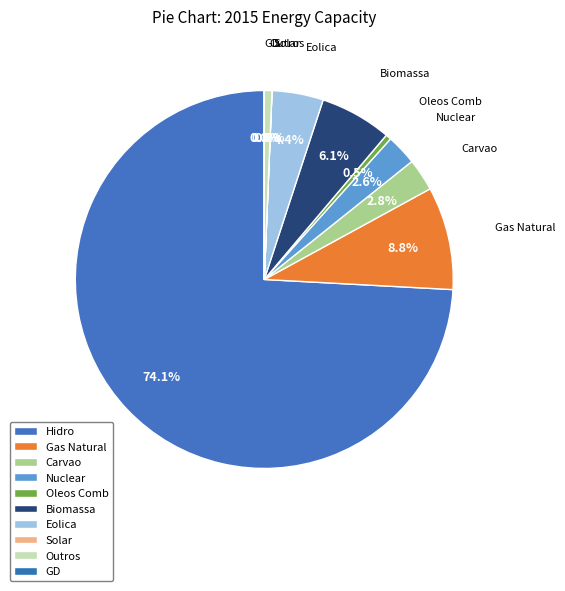

Is it true that Hidro is 87% of the pie?

False